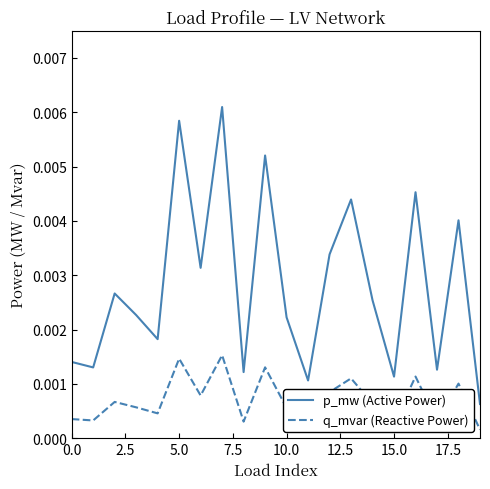

True or false: q_mvar (Reactive Power) and p_mw (Active Power) cross at least once.

False